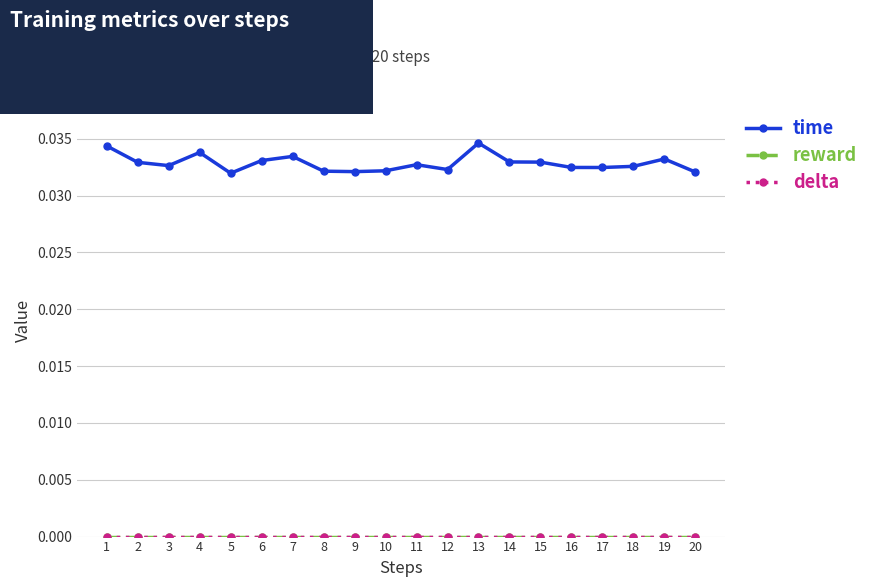

Which series has the largest total across all categories?

time